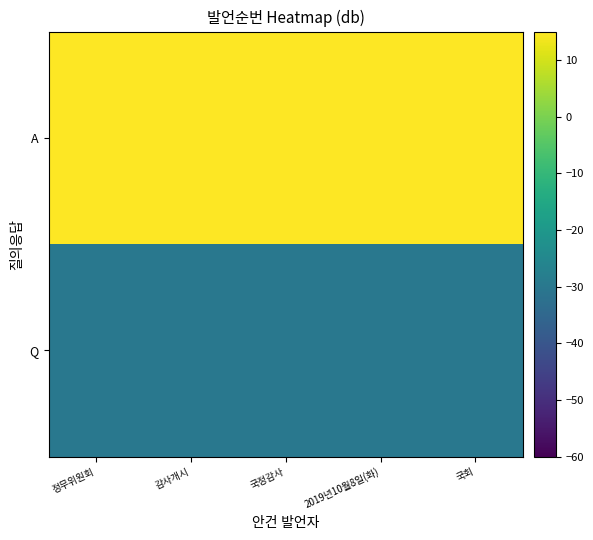

Reading left to right, what are all the values shown in this chart?

Q: 정무위원회=-30.0	감사개시=-30.0	국정감사=-30.0	2019년10월8일(화)=-30.0	국회=-30.0
A: 정무위원회=30.0	감사개시=30.0	국정감사=30.0	2019년10월8일(화)=30.0	국회=30.0